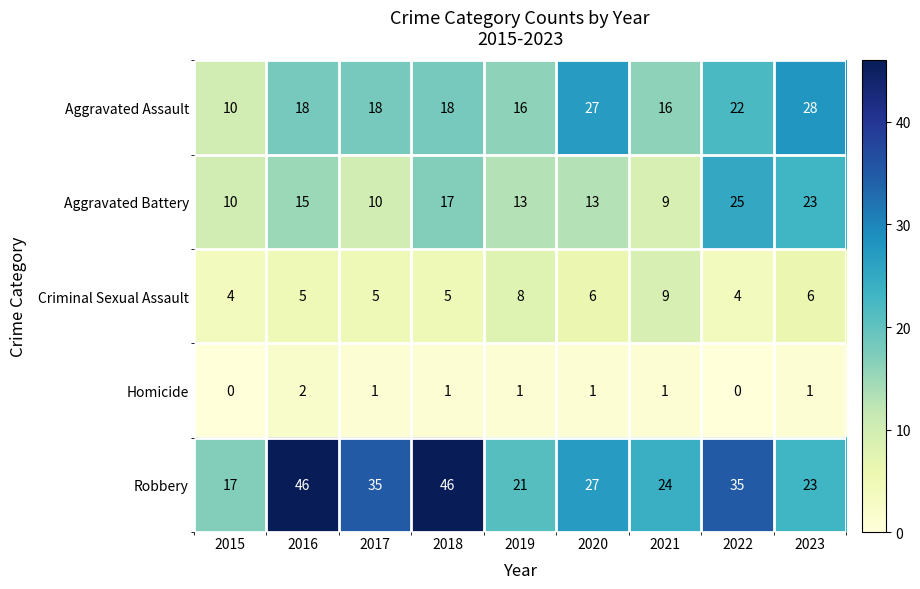

What is the greatest value displayed?

46